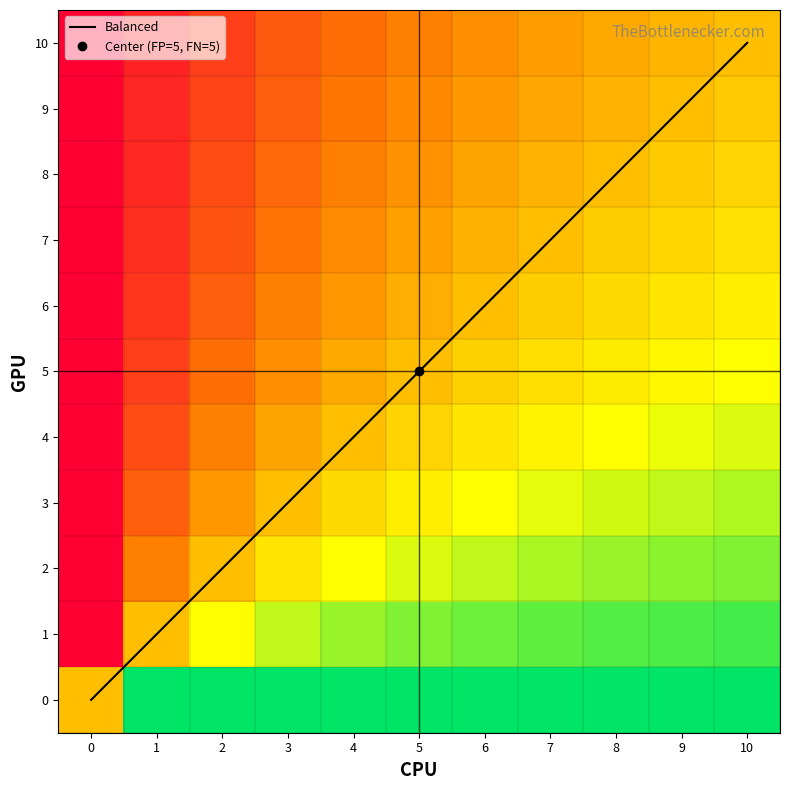

Is it true that 4 equals 6 at 2?

False